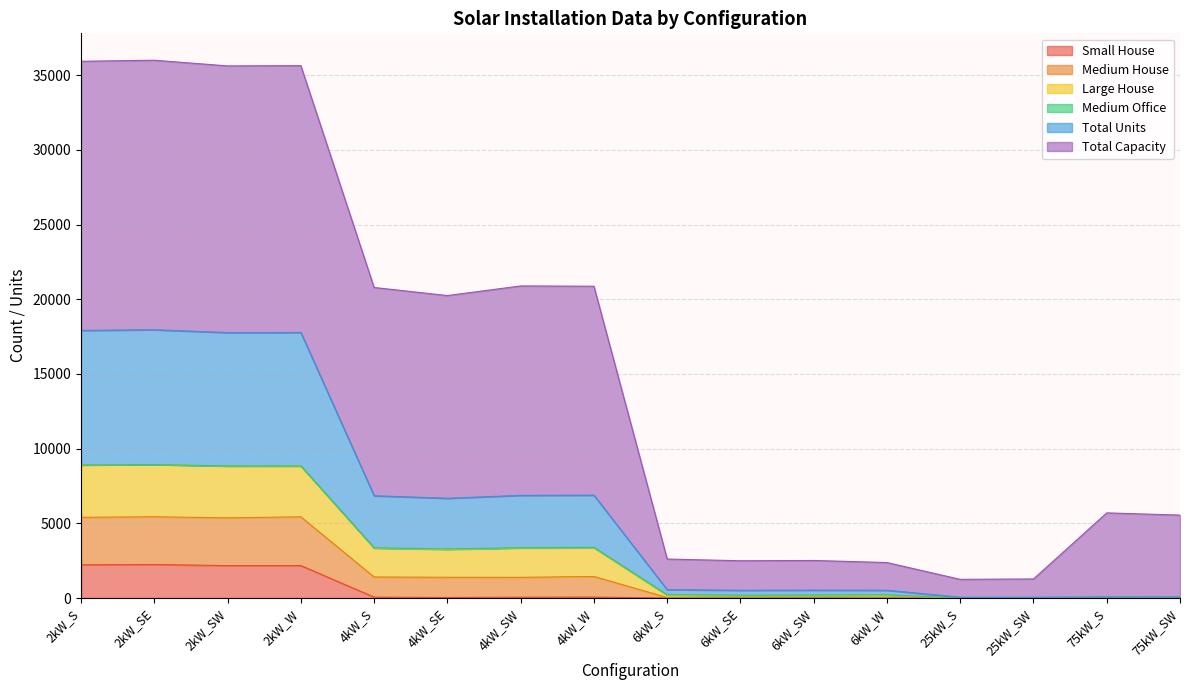

At which category does Total Units reach its first local valley?

2kW_SW